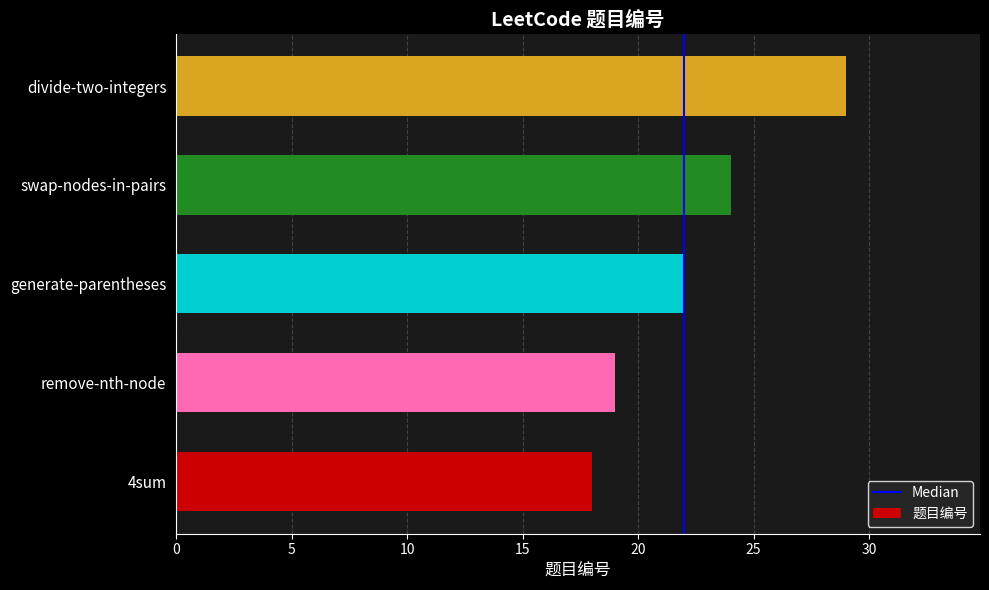

List the labels in order of value, smallest first.

4sum, remove-nth-node, generate-parentheses, swap-nodes-in-pairs, divide-two-integers